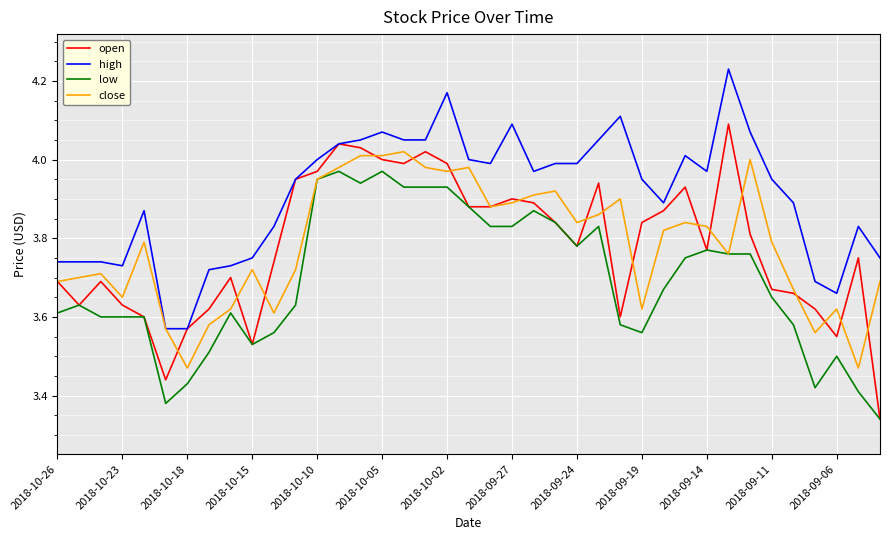

How many lines are shown in the chart?

4